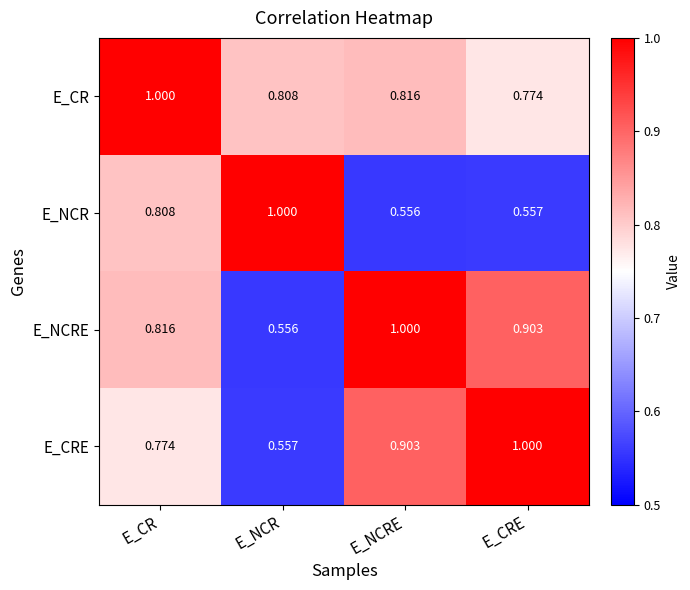

At which label is E_NCR closest to 0?

E_NCRE